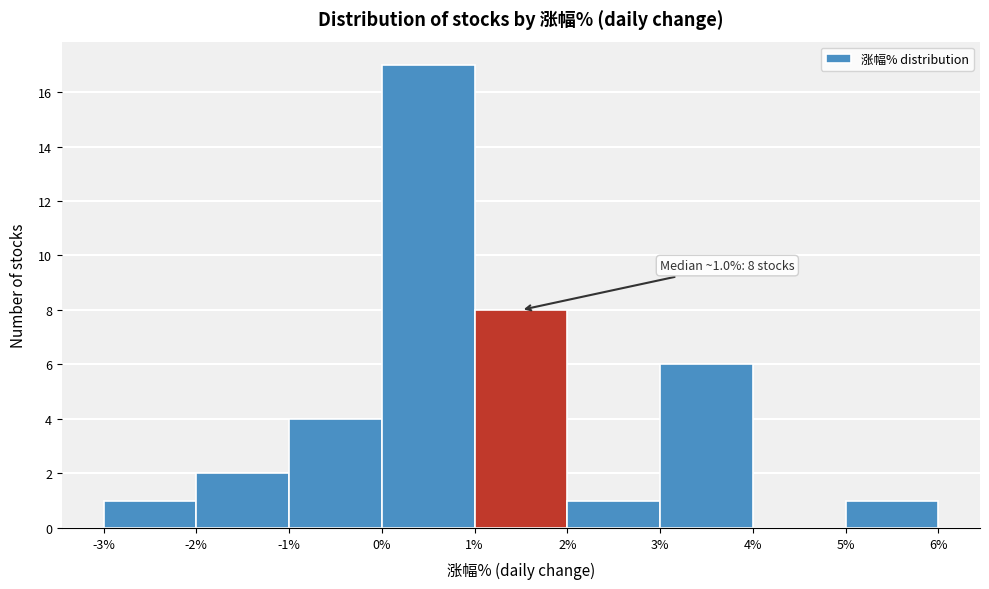

Over which range of the x-axis is the bar tallest?

0% to 1%